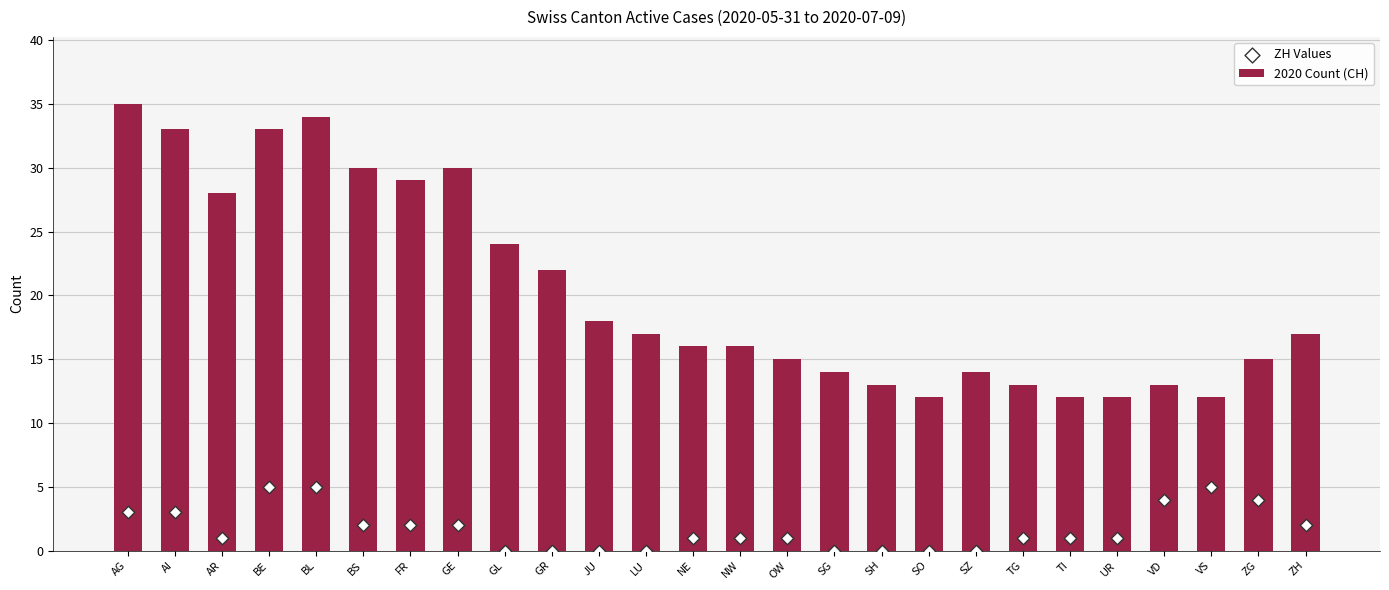

Which series contains the highest Y value?

2020 Count (CH)